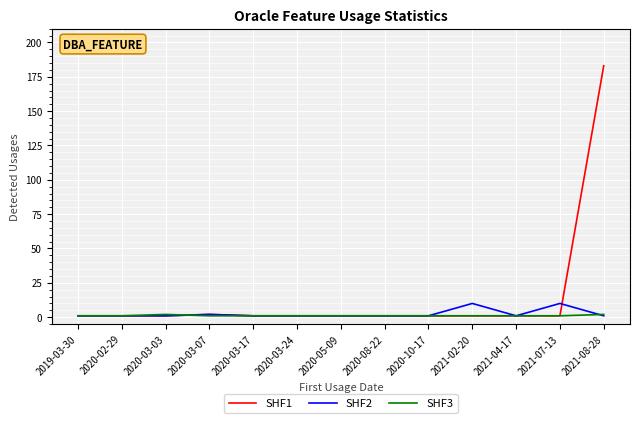

Which series has the widest spread of values?

SHF1